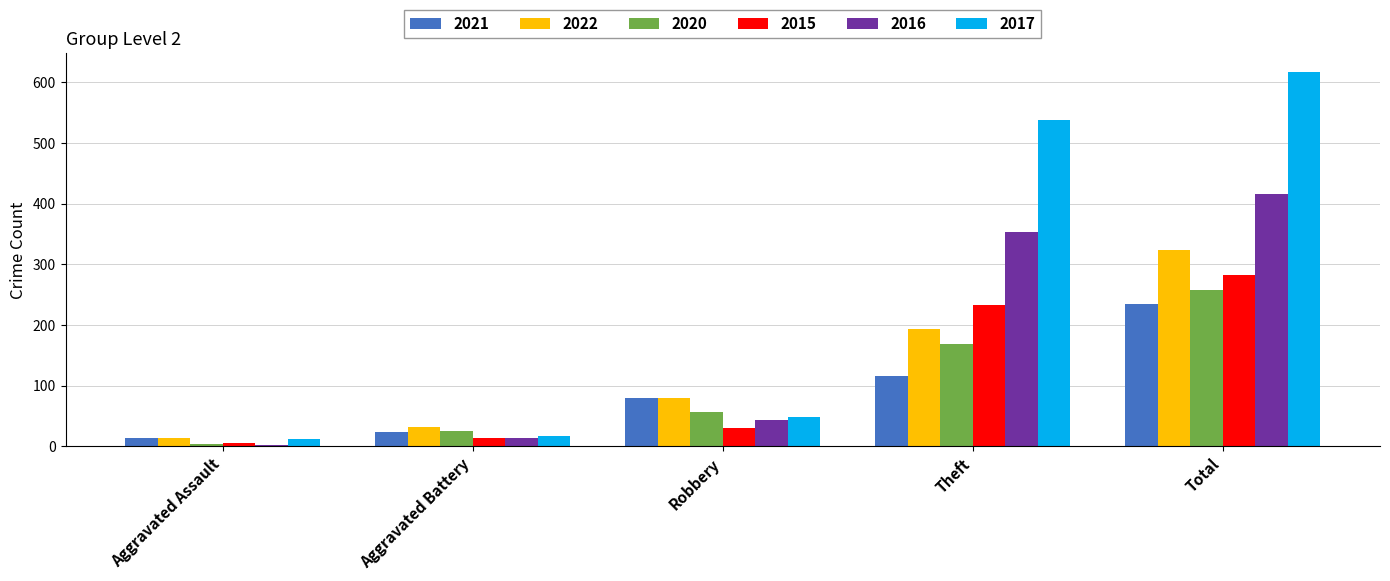

The 2020 series shows 229 at Theft. True or false?

False